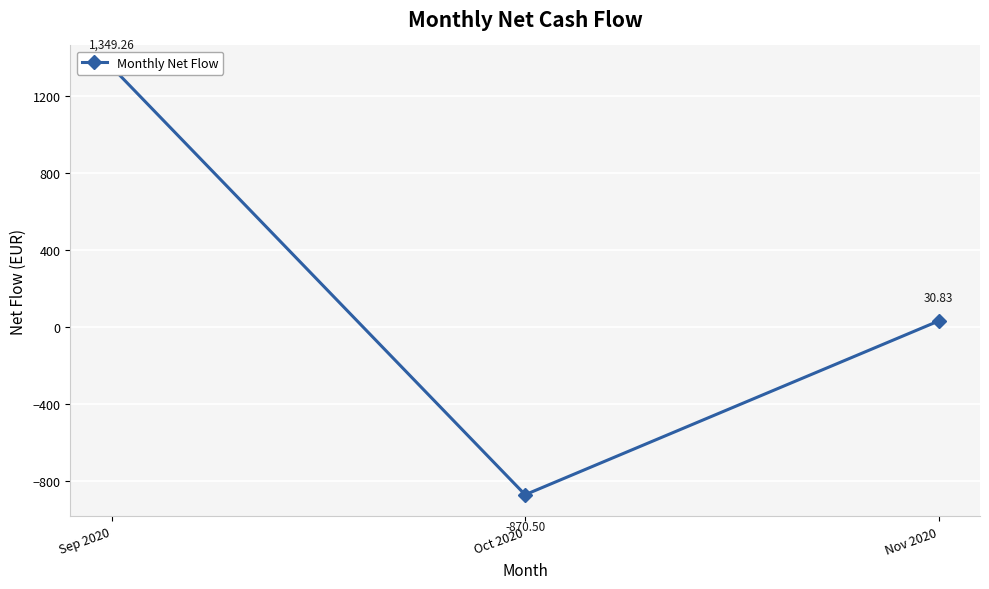

The chart shows a value of 30.8 at Nov 2020. True or false?

True